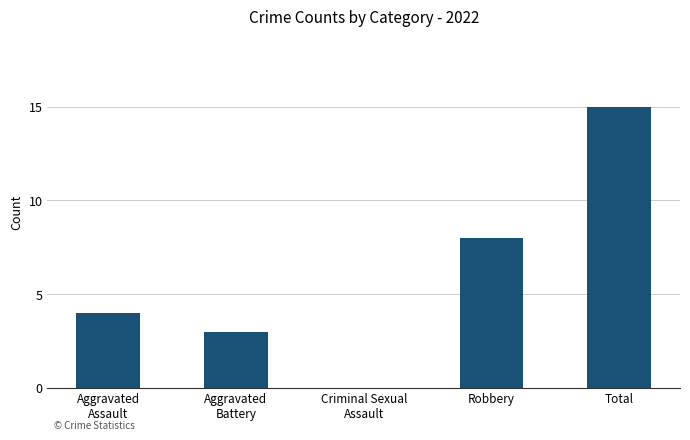

What is the greatest value displayed?

15